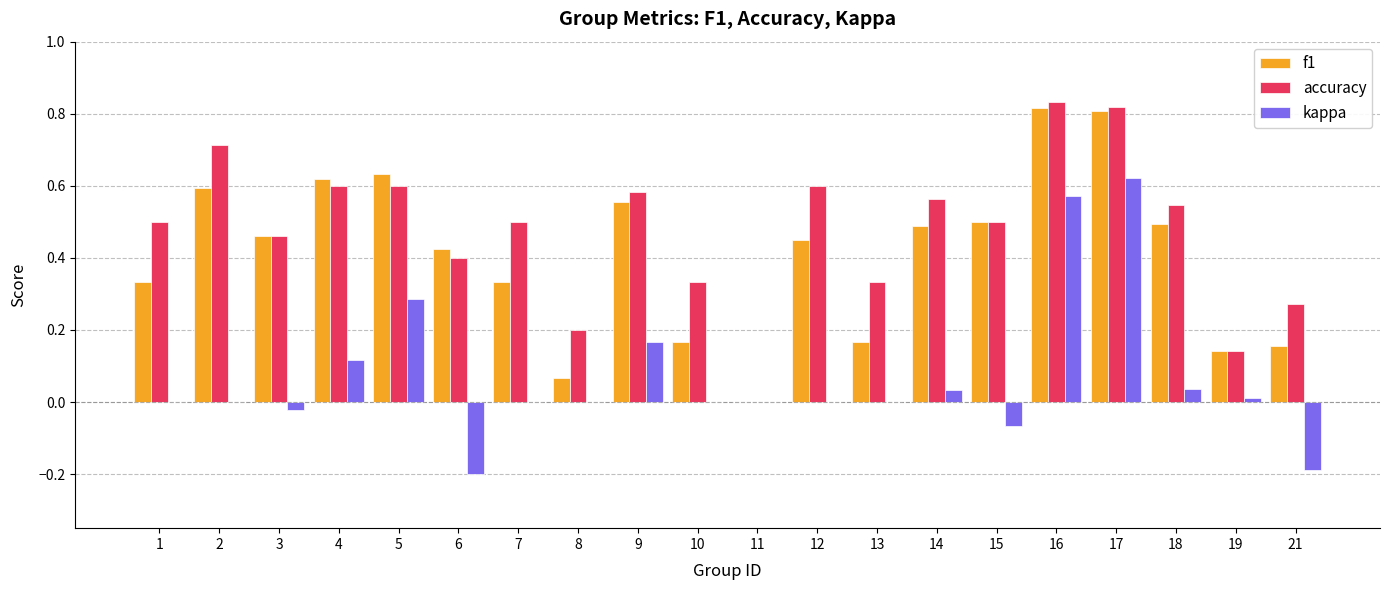

Between 18 and 21, which series saw the biggest shift?

f1